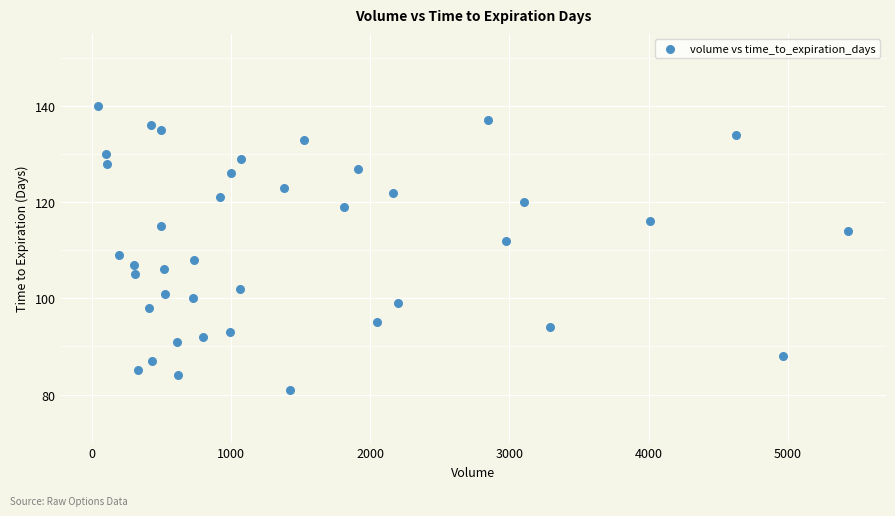

What Y value in the scatter plot is closest to 110?

109